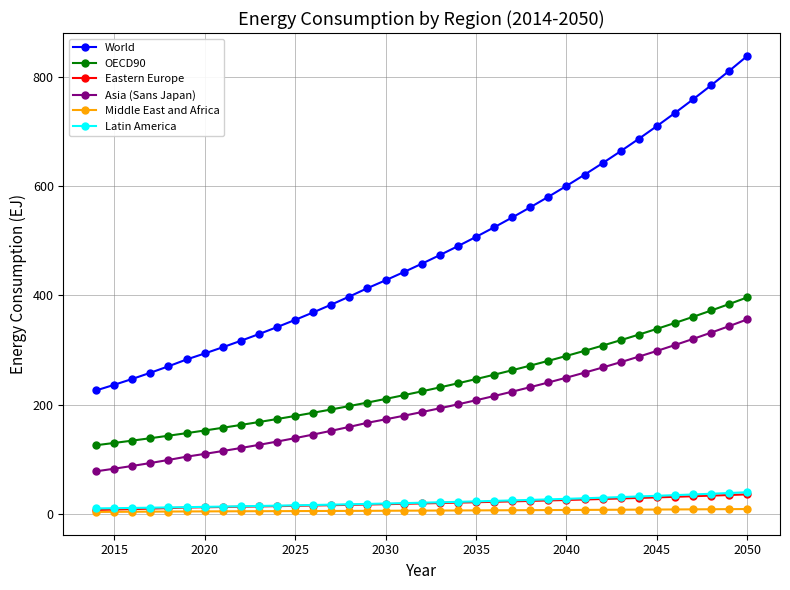

What is the value of the Latin America point at the 22nd from the left?

23.3